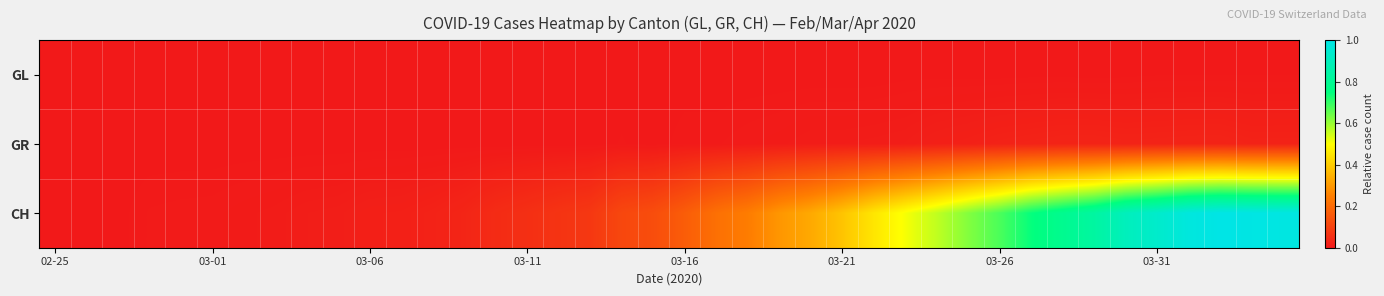

At how many categories does at least one series exceed 0?

39